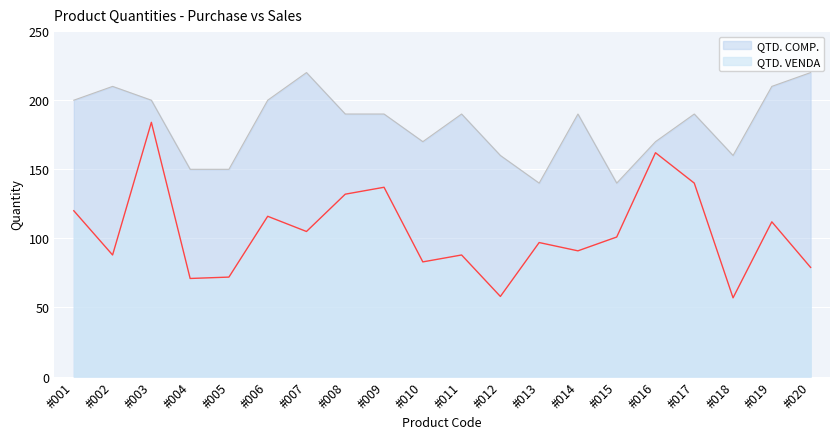

True or false: QTD. VENDA and QTD. COMP. intersect in this chart.

False